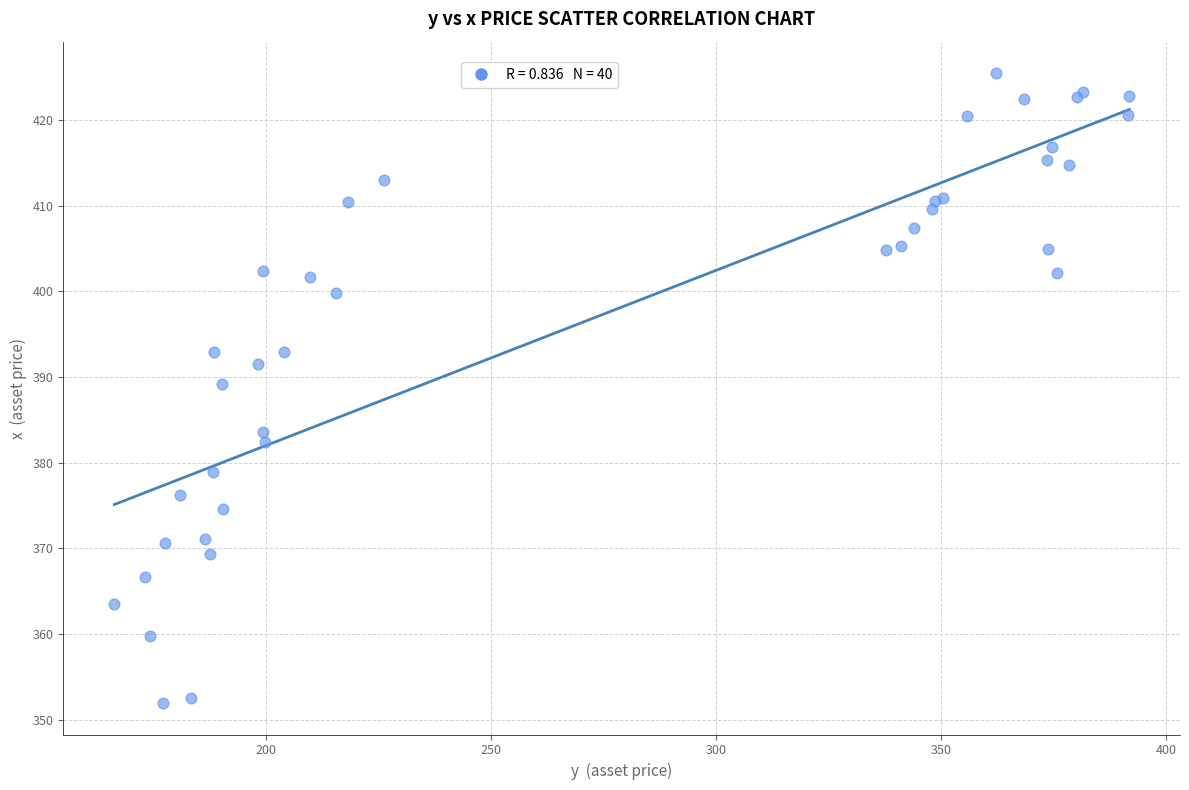

What Y value in the scatter plot is closest to 388?

389.2